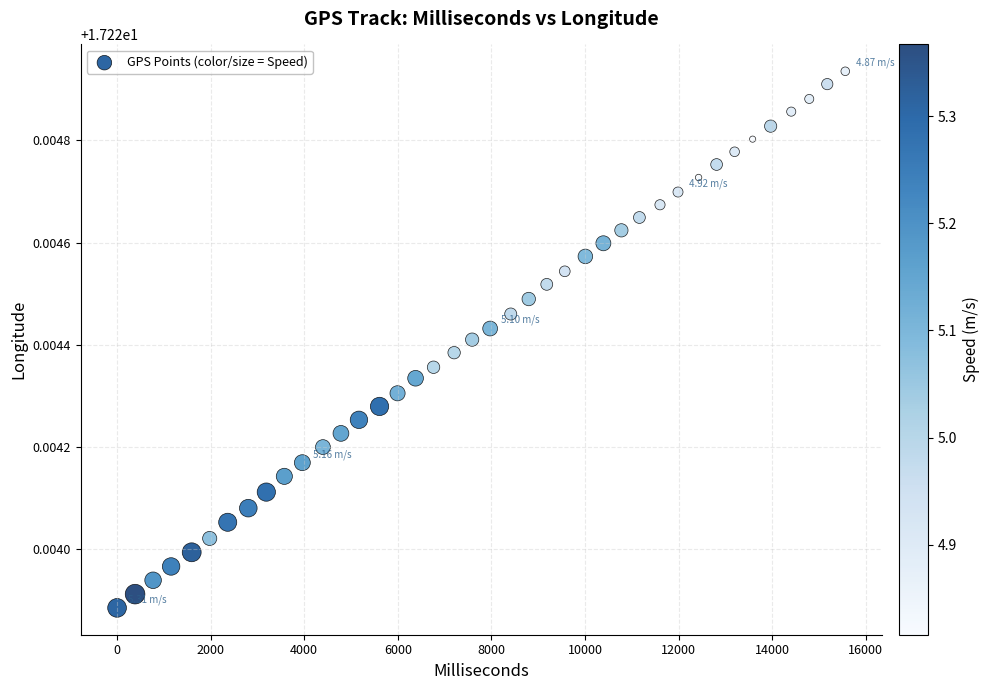

What is the range of X values (max minus min)?

15564.0